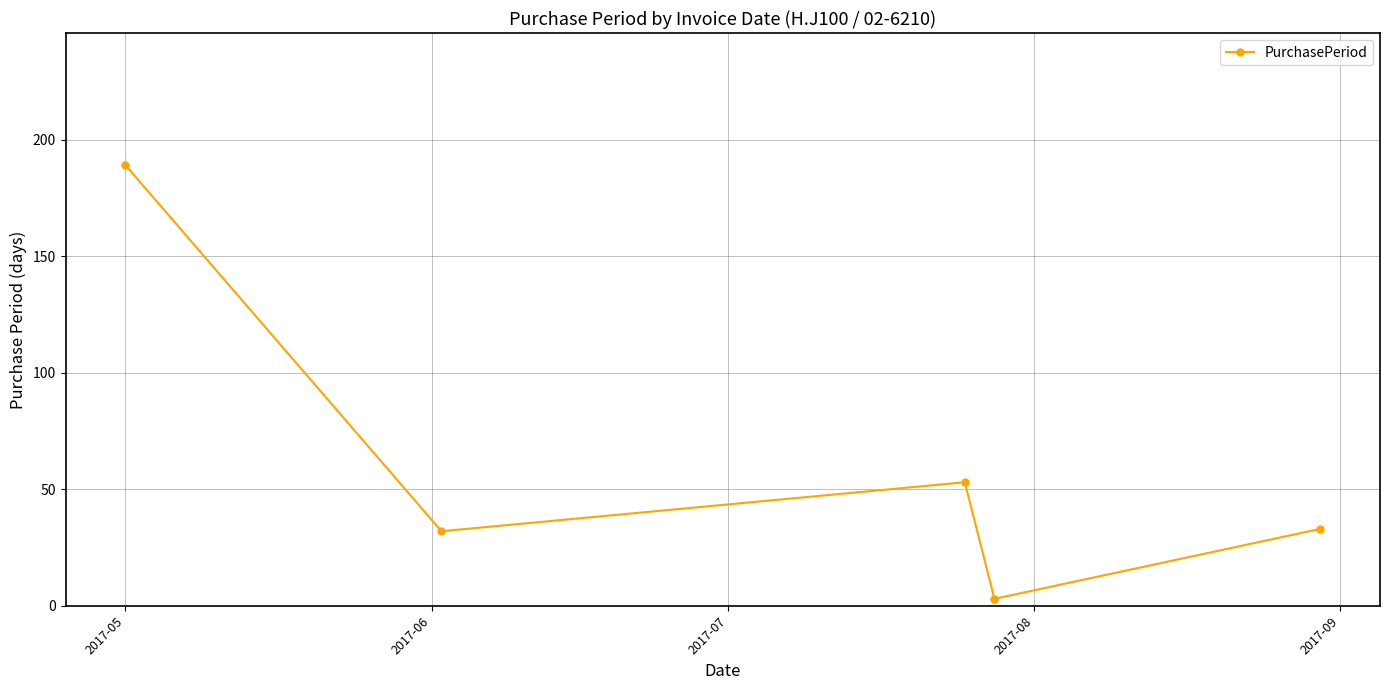

Reading left to right, list all the values displayed in this chart.

189	32	53	3	33